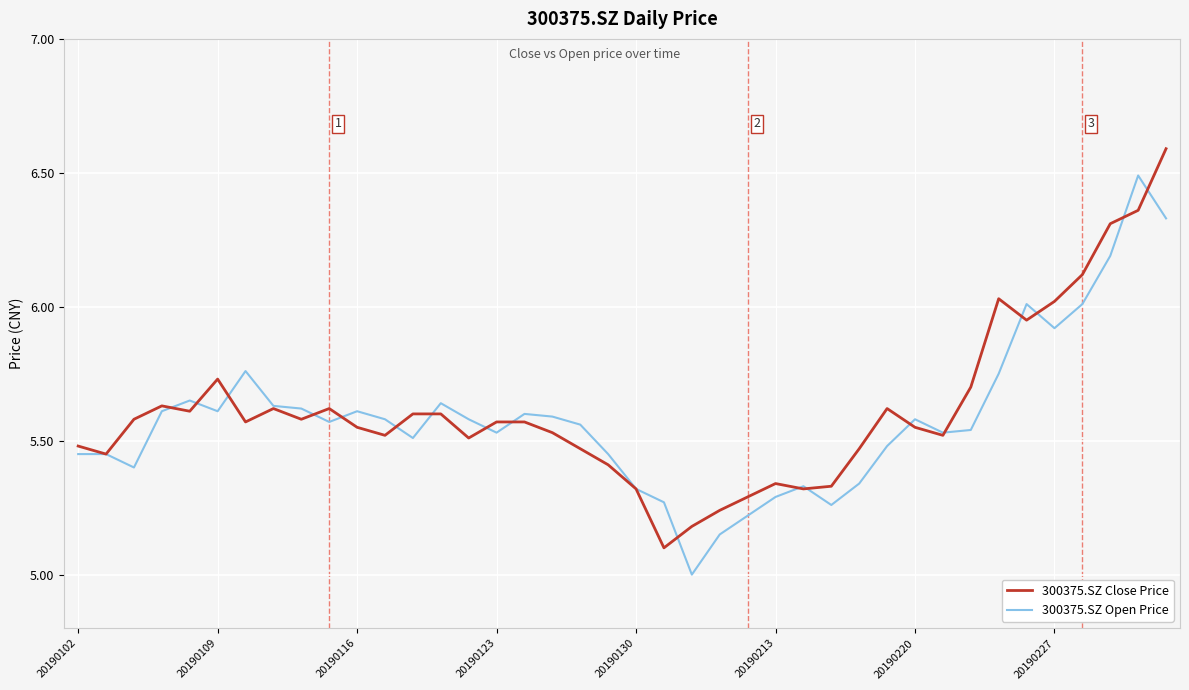

What are all the series names shown in the legend?

300375.SZ Close Price, 300375.SZ Open Price